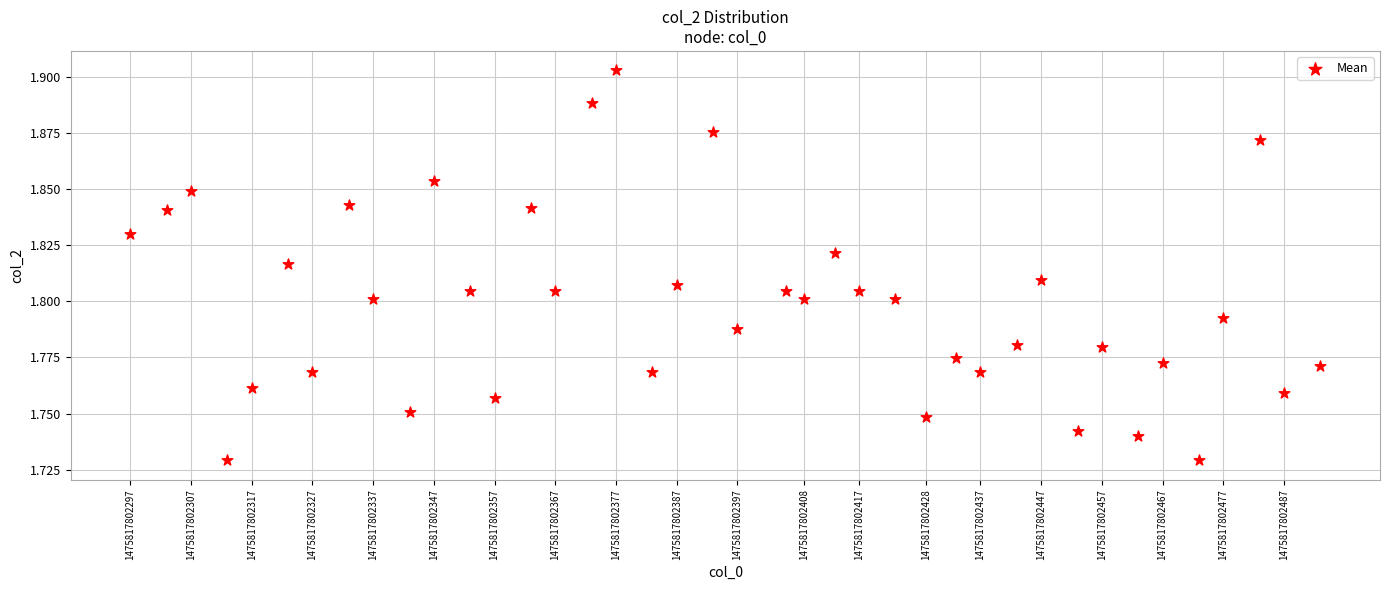

What is the range of X values (max minus min)?

196.0